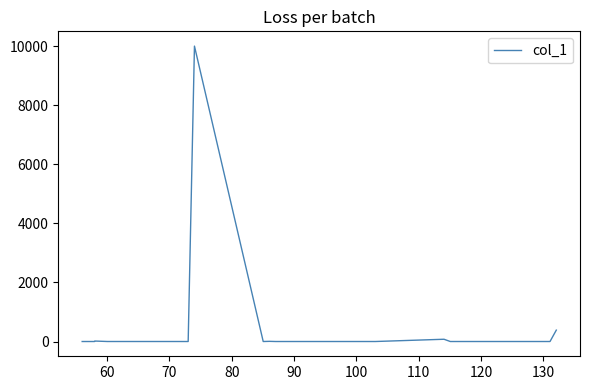

What is the greatest value displayed?

10000.0